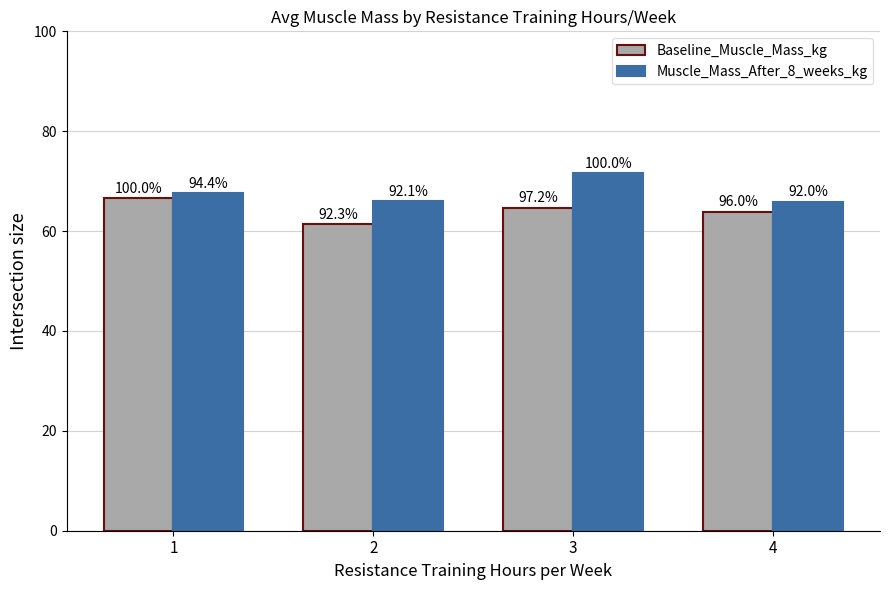

Does the chart contain stacked bars?

No